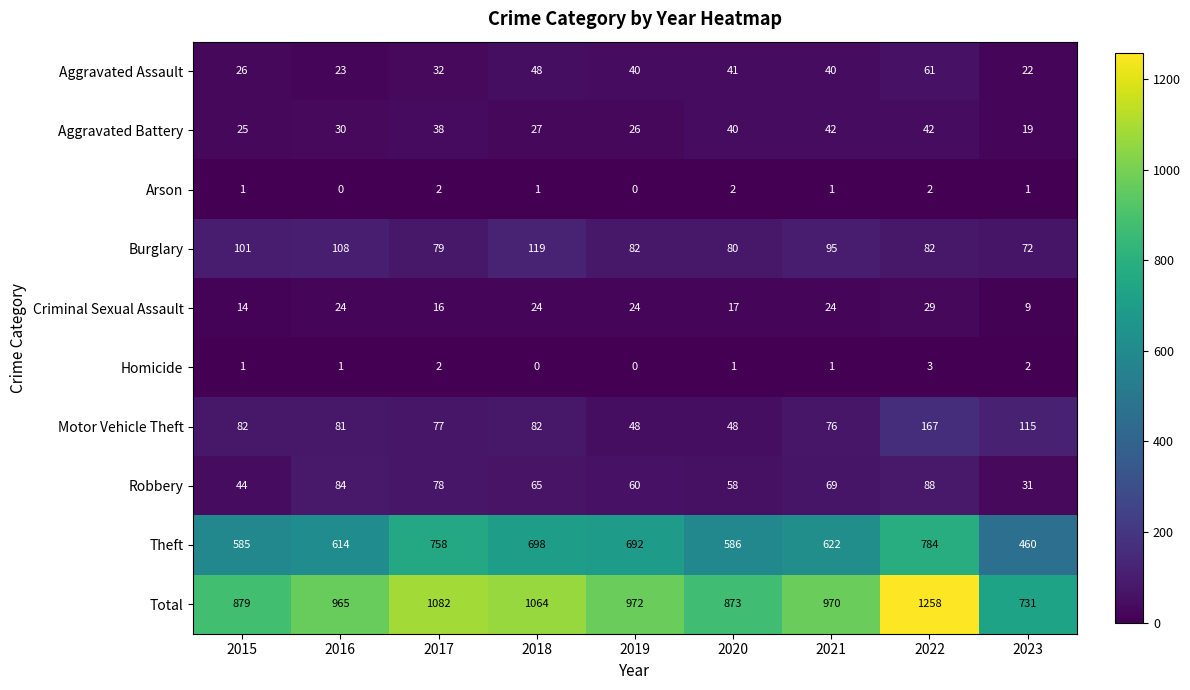

What value does the Burglary series have at 2022?

82